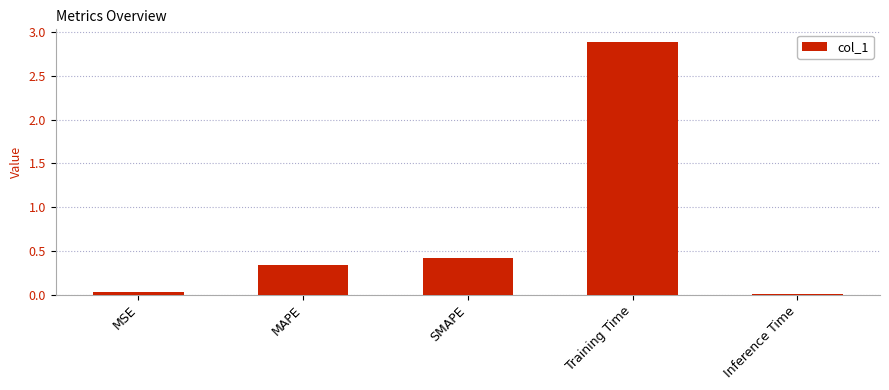

The value at Training Time is 4.2. True or false?

False